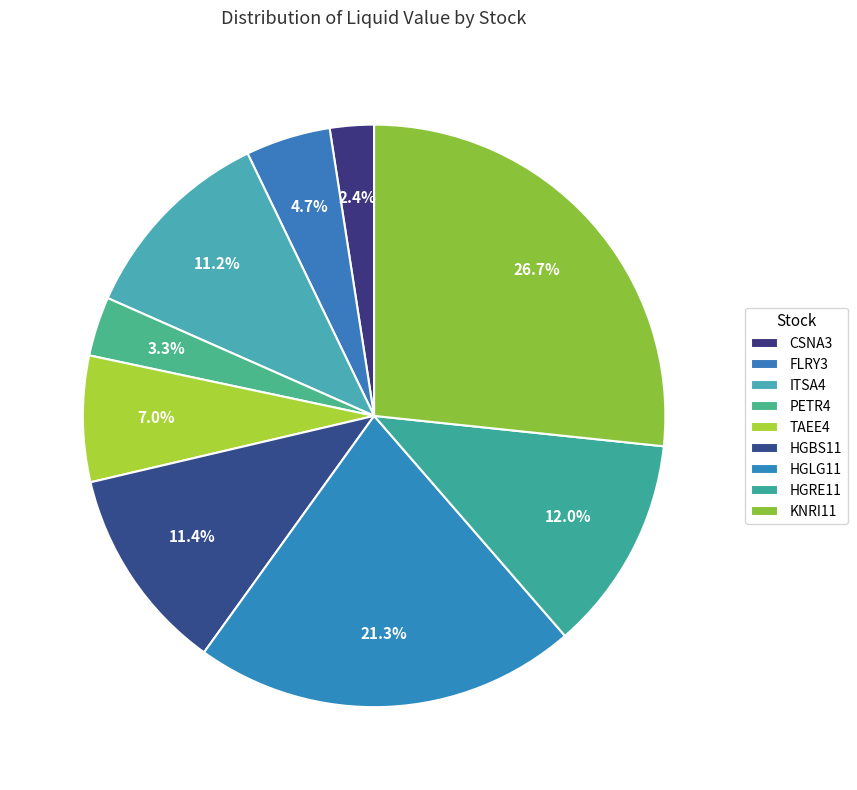

What is the smallest slice in the pie chart?

CSNA3